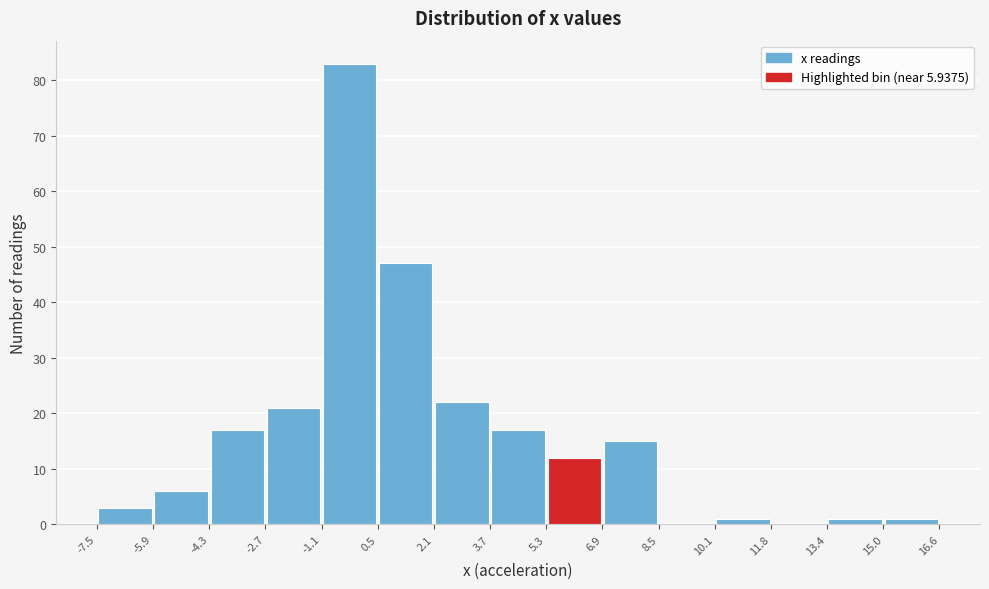

Reading left to right, list every bar in this chart as the range it spans on the x-axis followed by its height. The values are not printed on the chart, so give them approximately, as read against the axis.

-7.5 to -5.9: 3
-5.9 to -4.3: 6
-4.3 to -2.7: 17
-2.7 to -1.1: 21
-1.1 to 0.5: 83
0.5 to 2.1: 47
2.1 to 3.7: 22
3.7 to 5.3: 17
5.3 to 6.9: 12
6.9 to 8.5: 15
8.5 to 10.1: 0
10.1 to 11.8: 1
11.8 to 13.4: 0
13.4 to 15.0: 1
15.0 to 16.6: 1